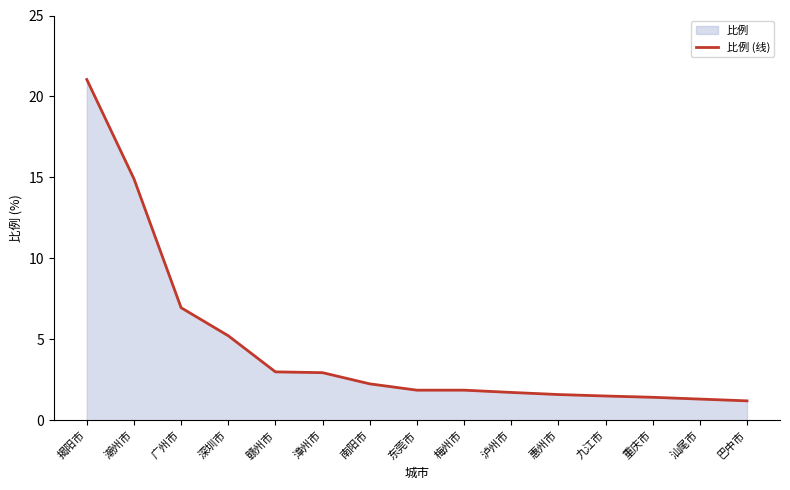

How many lines are shown in the chart?

1